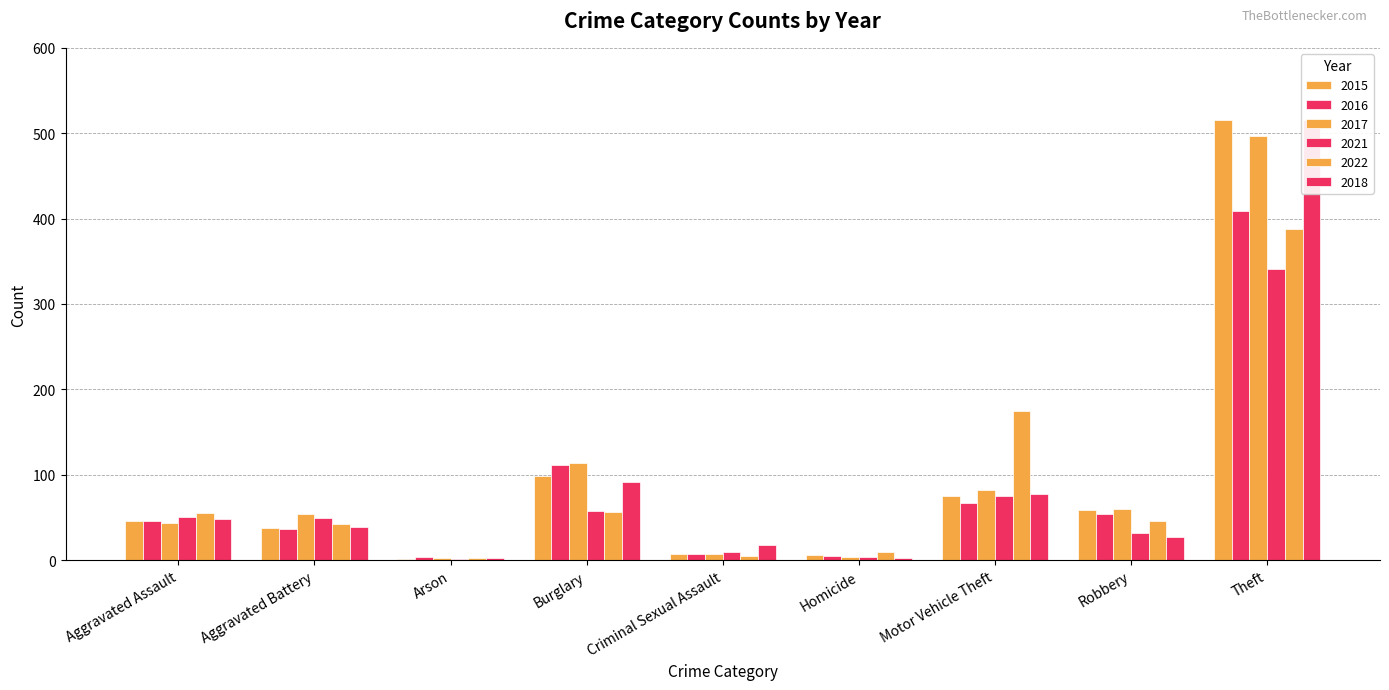

What is the sum of all 2015 values?

845